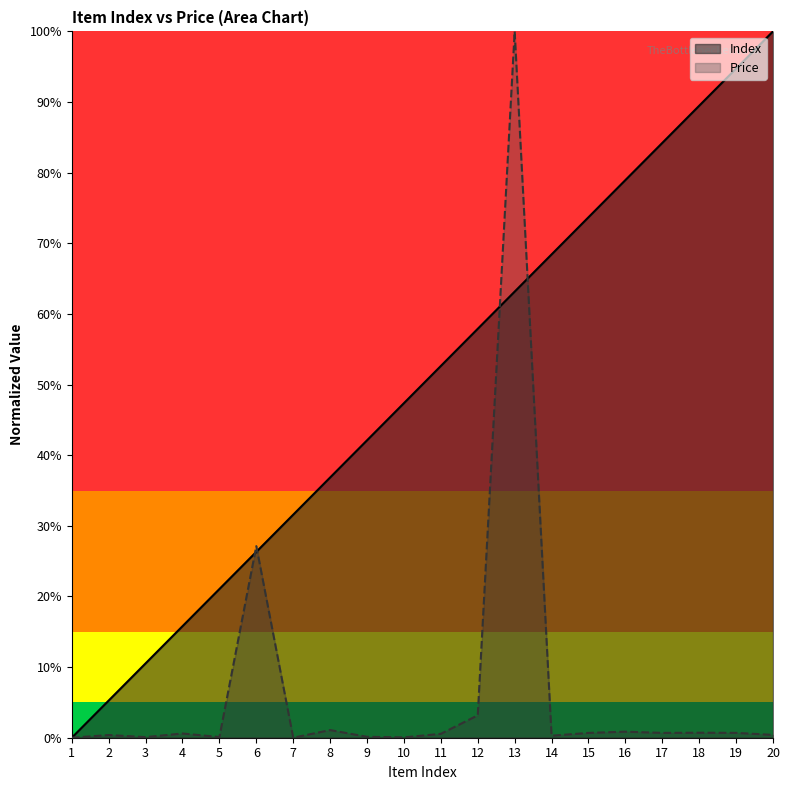

True or false: Price has a value of 0.0 at 20.

True